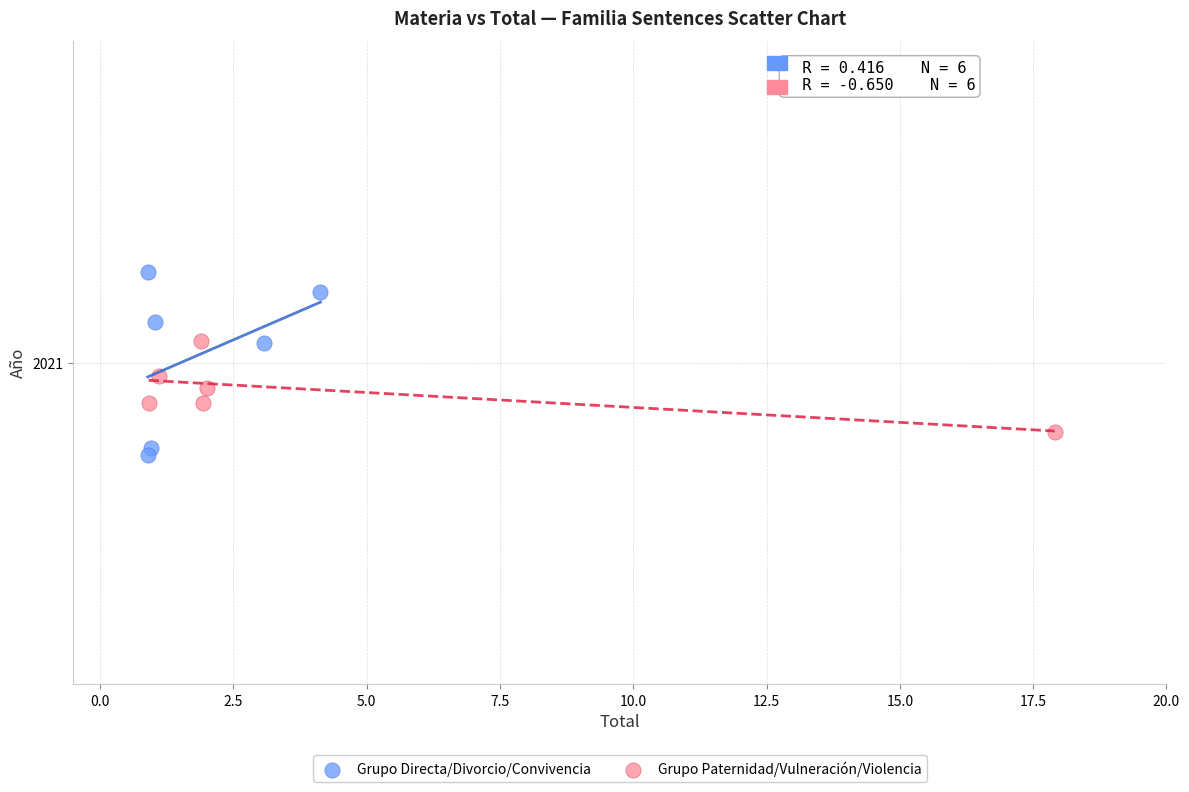

What are all the series names shown in the legend?

Grupo Directa/Divorcio/Convivencia, Grupo Paternidad/Vulneración/Violencia